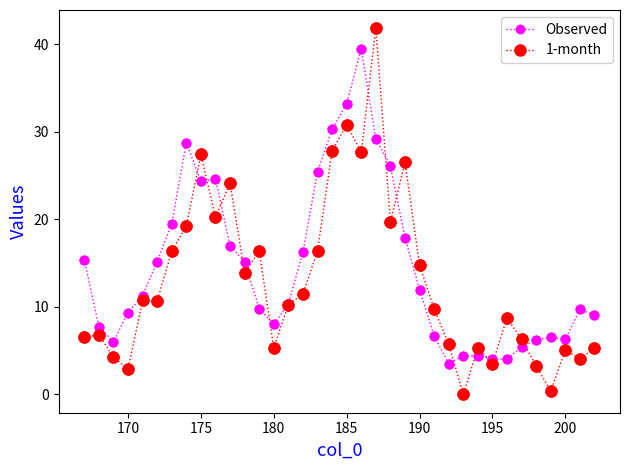

Which series has the widest spread of values?

1-month